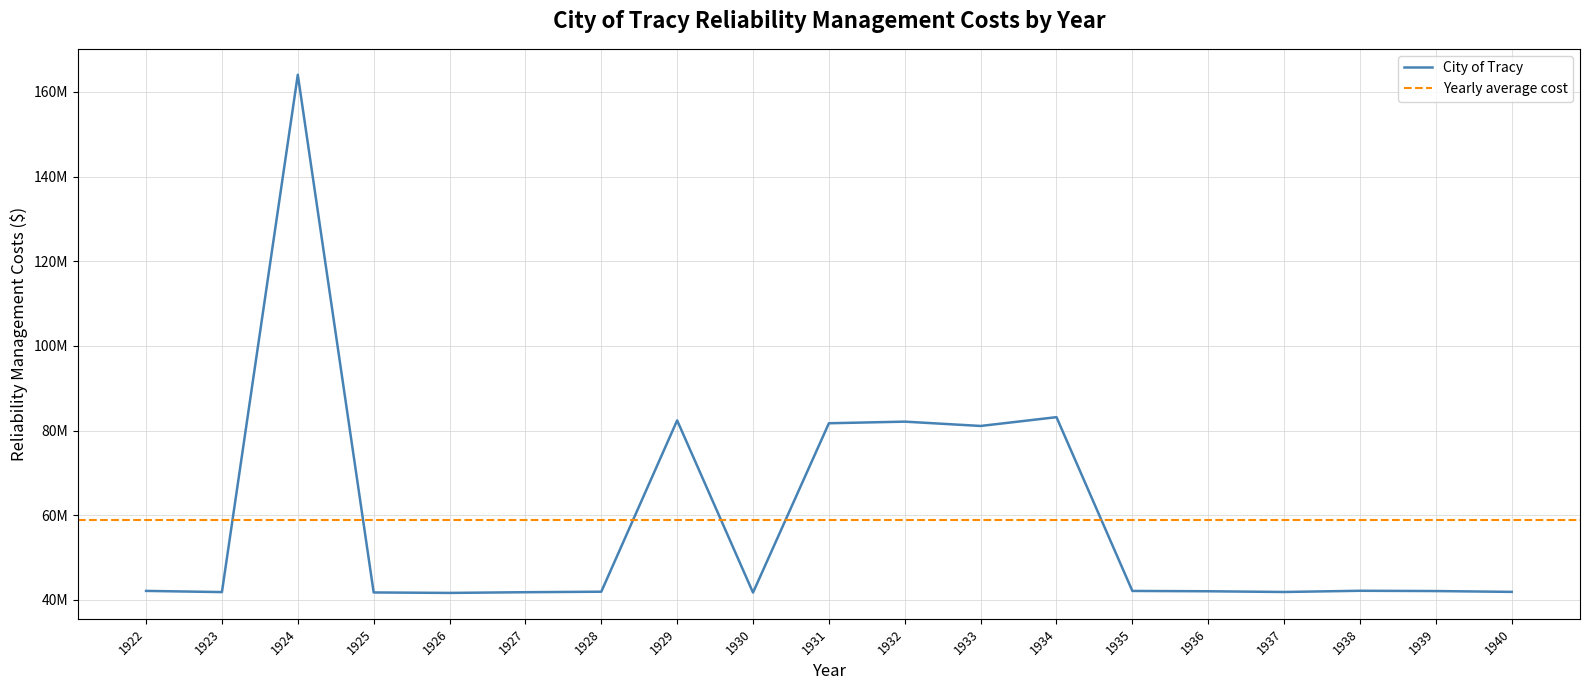

Is this an area chart (filled region under the line)?

No